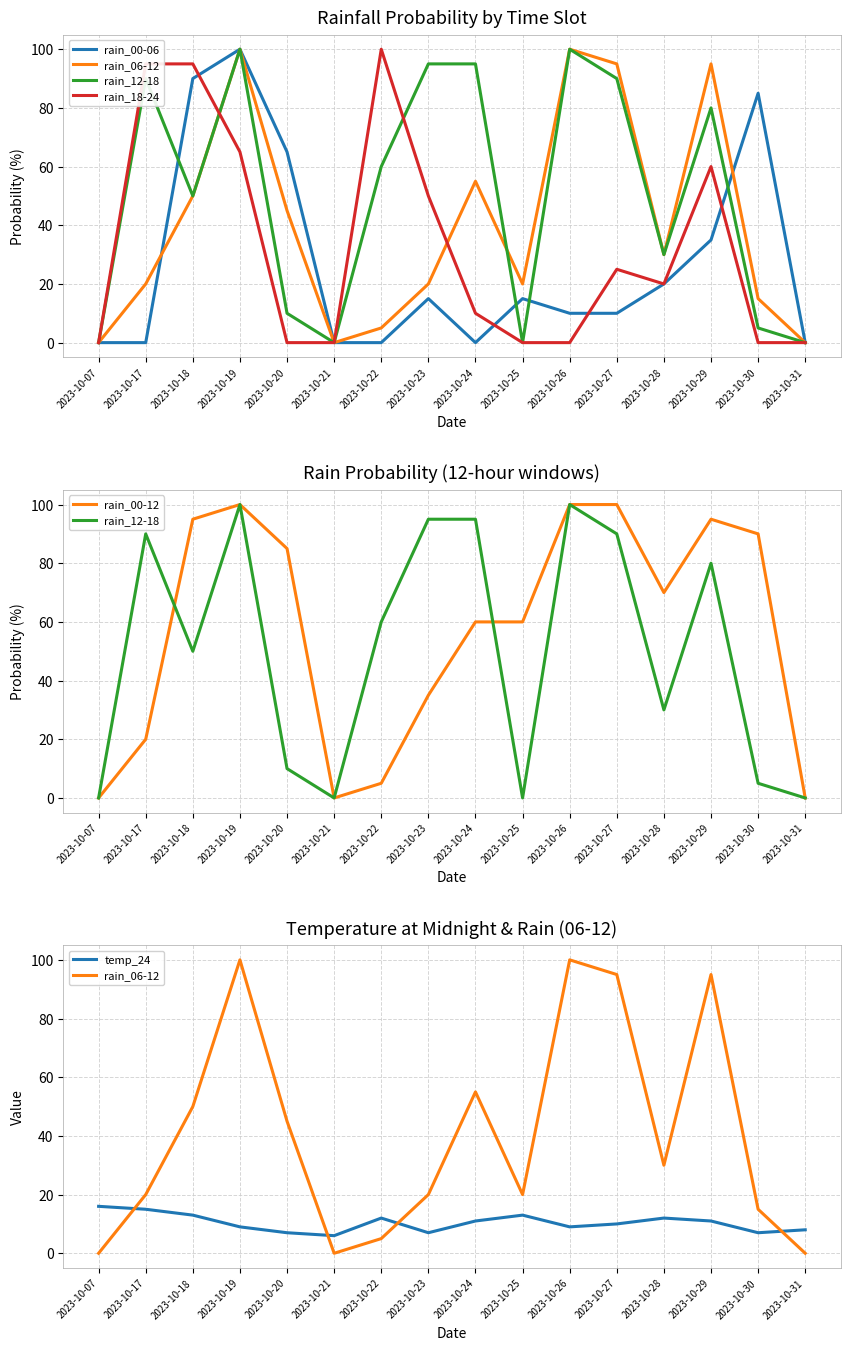

What are all the series names shown in the legend?

rain_00-06, rain_06-12, rain_12-18, rain_18-24, rain_00-12, temp_24